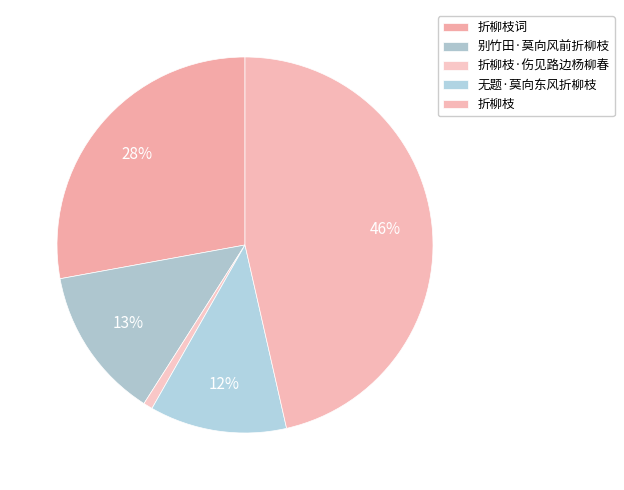

Does 无题·莫向东风折柳枝 account for over 50% of the chart?

No